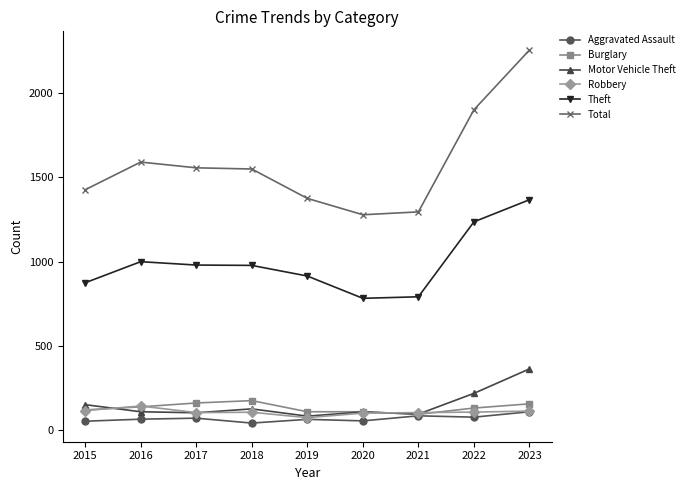

What is the highest value of the Burglary series?

176